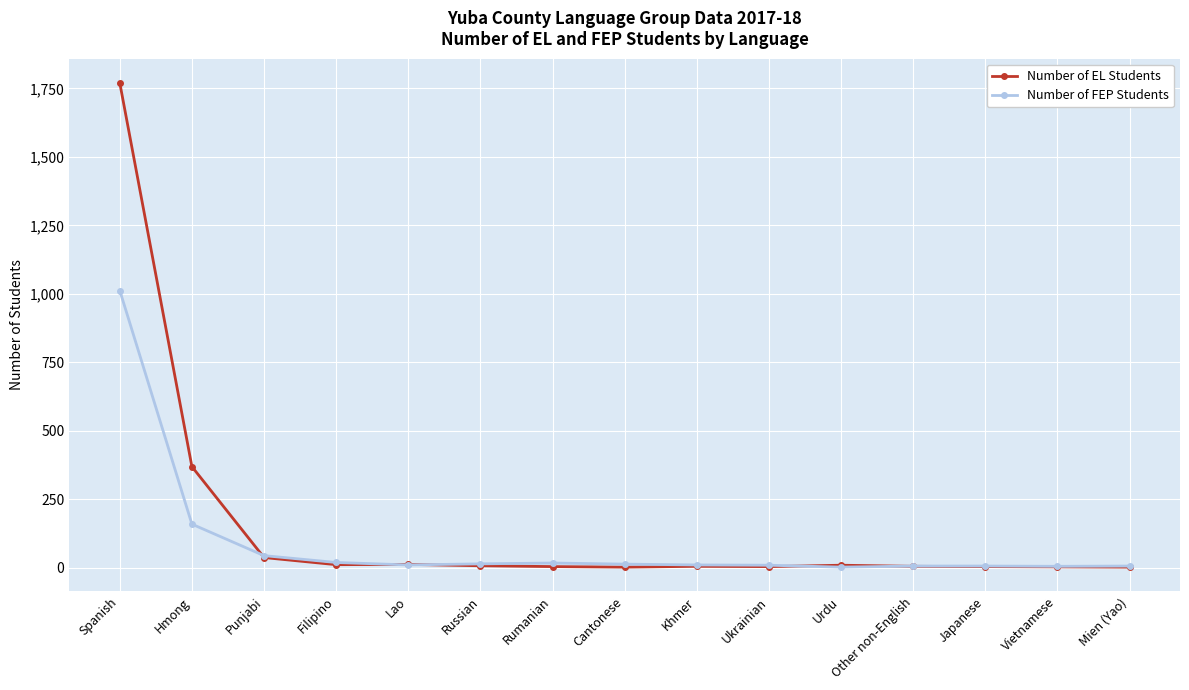

Which series has the widest spread of values?

Number of EL Students